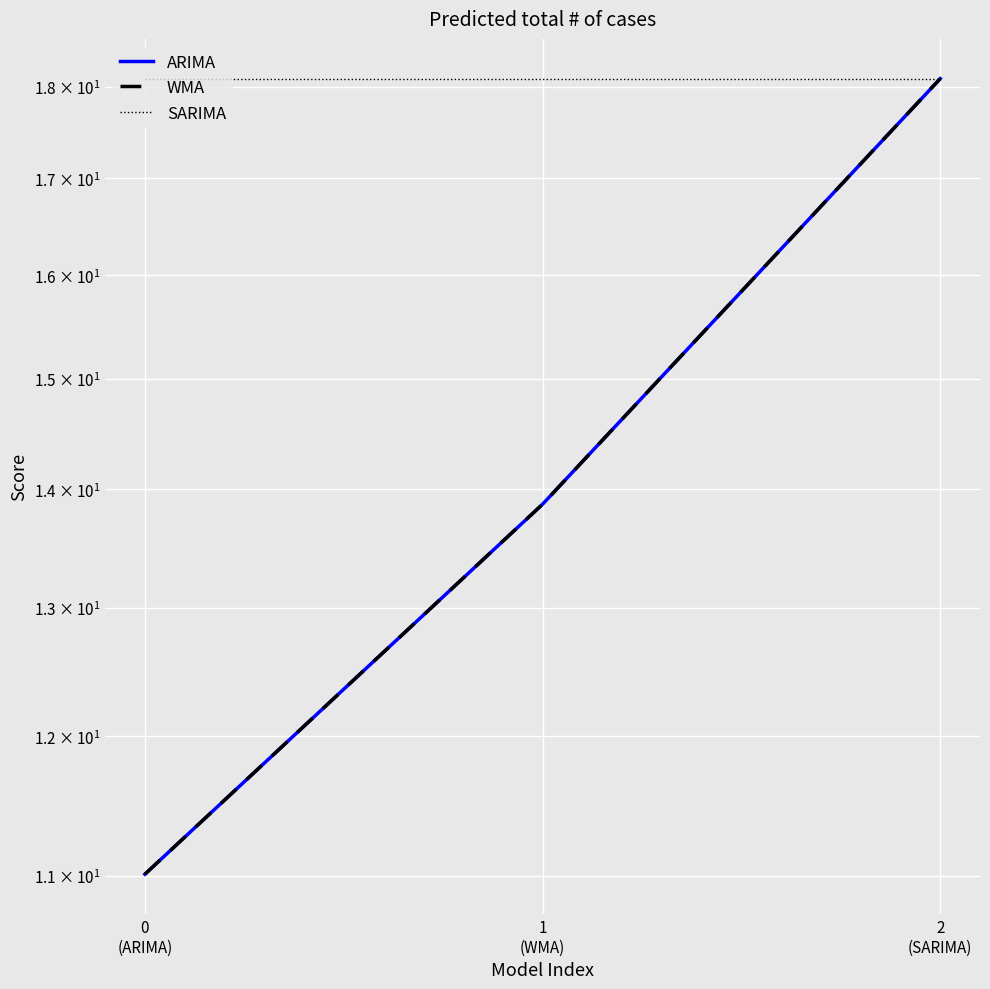

Reading left to right, transcribe all the data shown in this chart.

ARIMA: 0
(ARIMA)=11.0	1
(WMA)=13.9	2
(SARIMA)=18.1
WMA: 0
(ARIMA)=11.0	1
(WMA)=13.9	2
(SARIMA)=18.1
SARIMA: 0
(ARIMA)=18.1	1
(WMA)=18.1	2
(SARIMA)=18.1